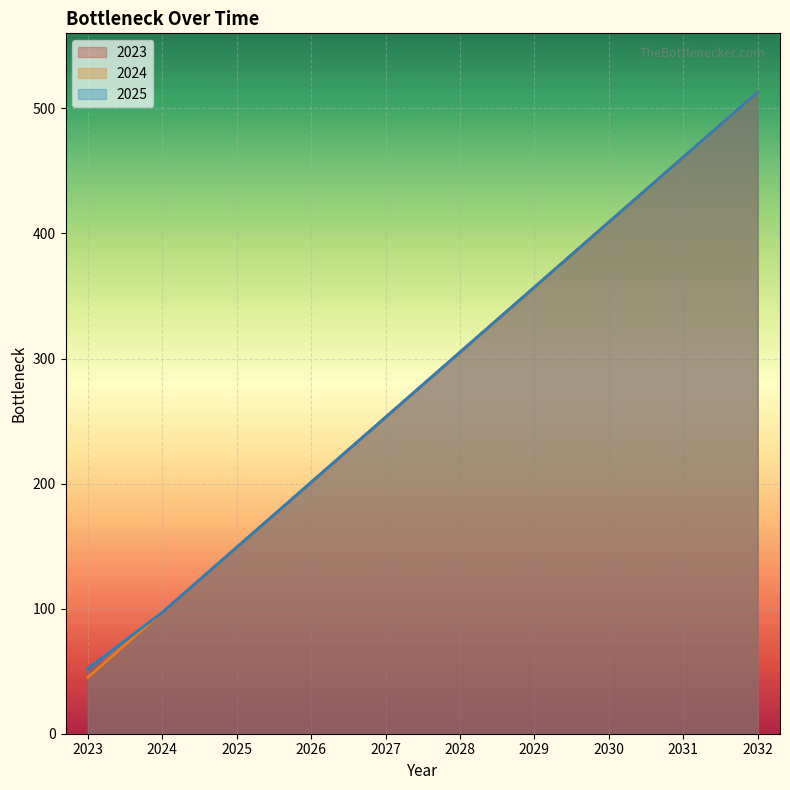

At how many categories does at least one series exceed 236?

6